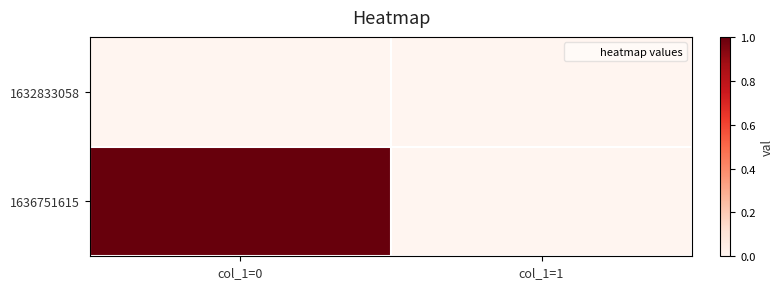

What is the difference between the highest and lowest values at col_1=0?

1